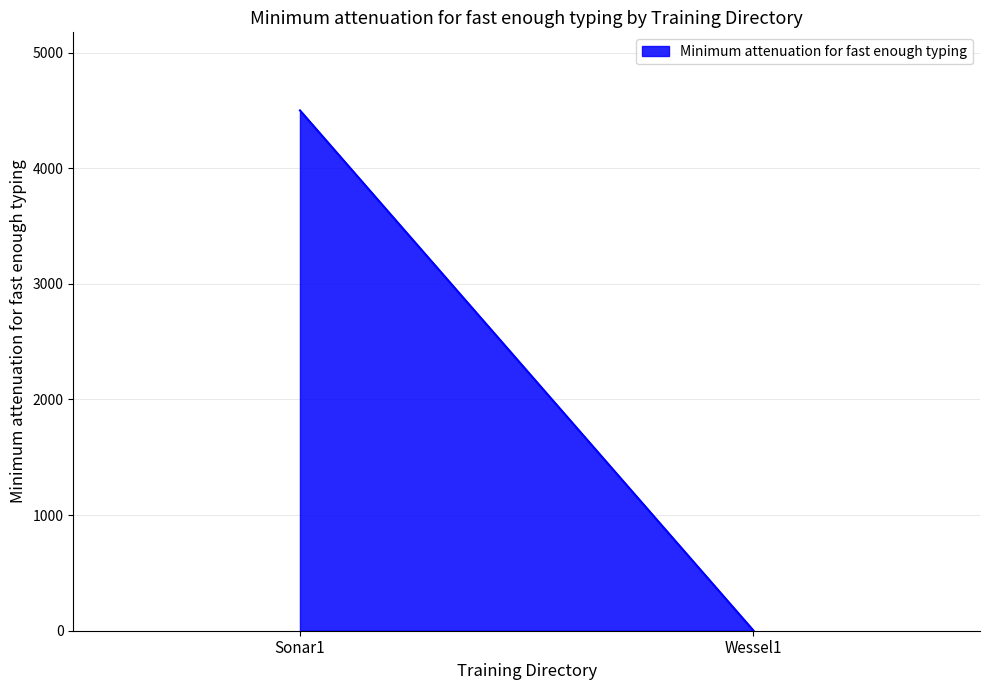

The value at Sonar1 is 2129. True or false?

False